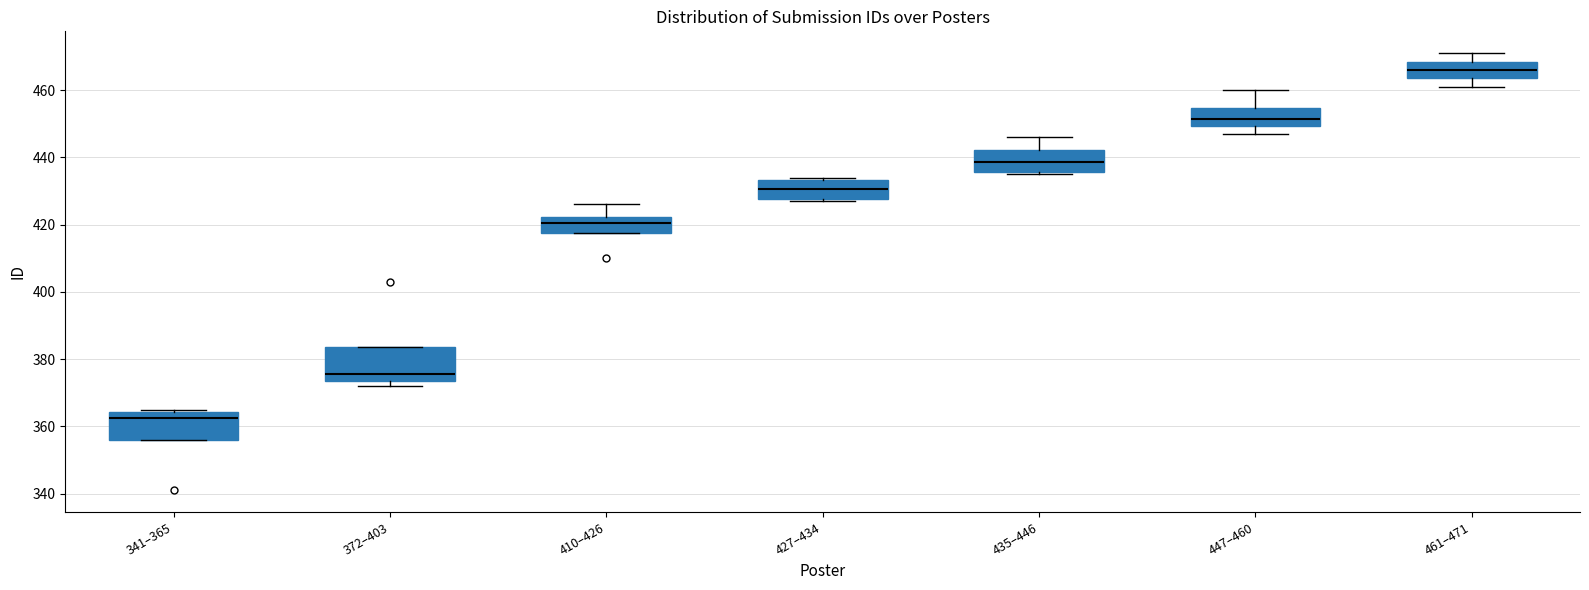

Where is the lower edge of the box for 435–446 on the y-axis? The values are not printed on the chart, so give them approximately, as read against the axis.

436